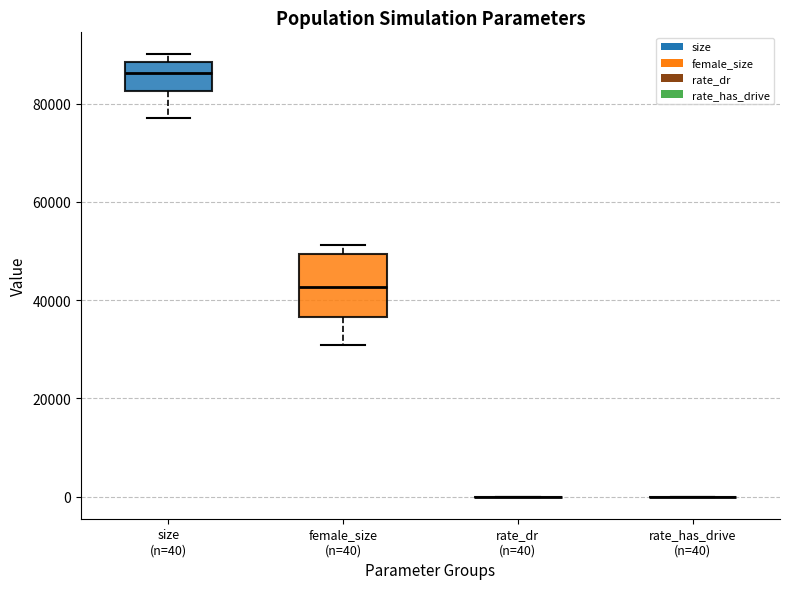

Comparing the boxes themselves (not the whiskers), which one is the tallest?

female_size (n=40)